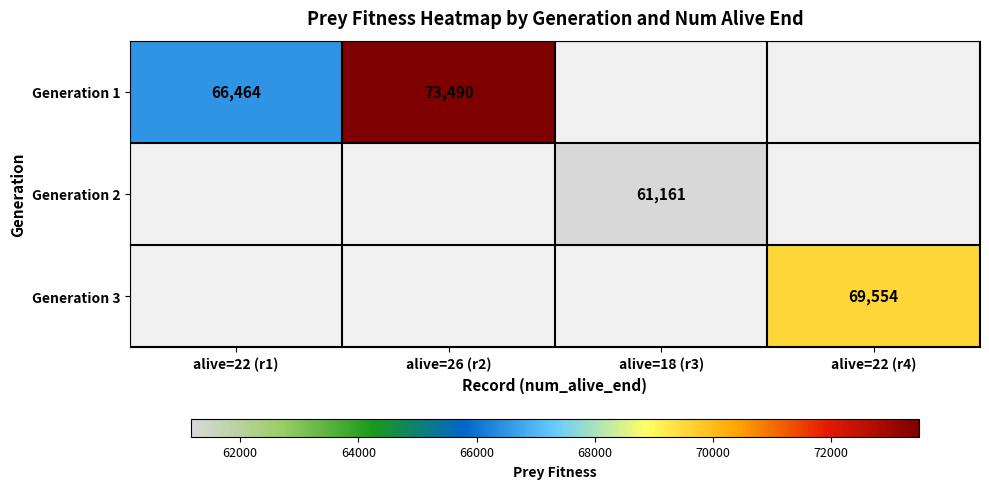

True or false: Generation 1 has a value of 131861.5 at alive=26 (r2).

False